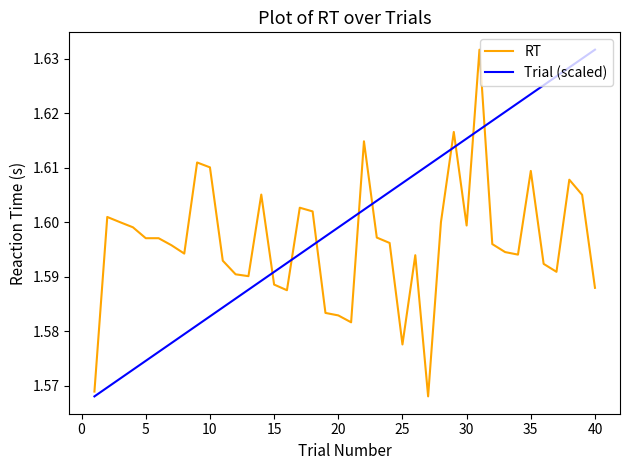

Rank the series by their average value, from lowest to highest.

RT, Trial (scaled)